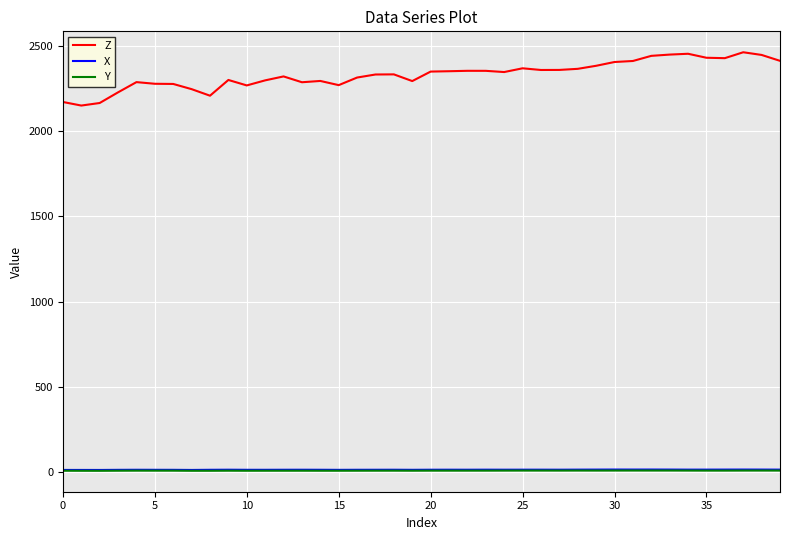

True or false: Y and Z intersect in this chart.

False